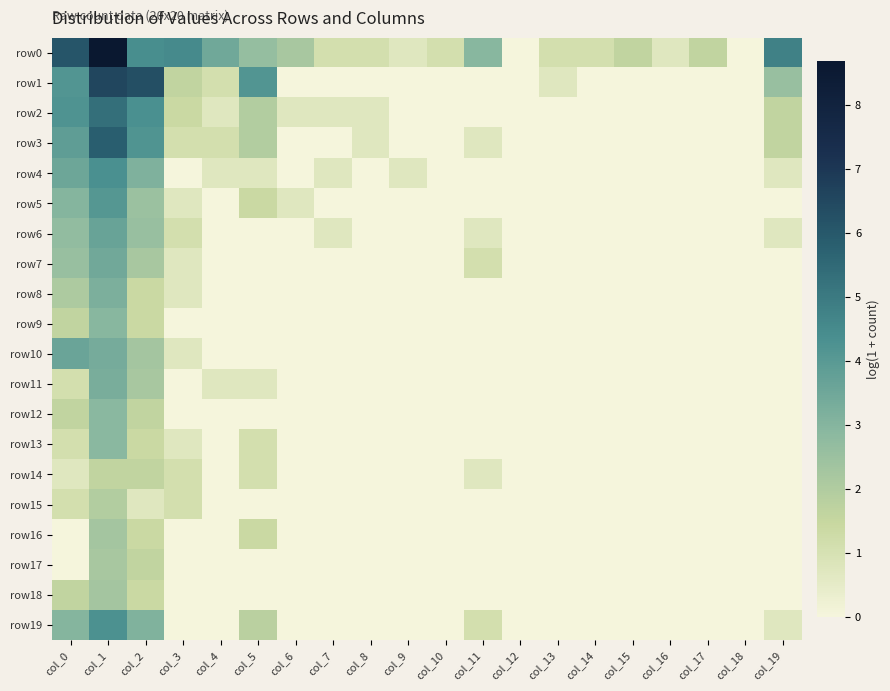

Which series has the largest total across all categories?

row0